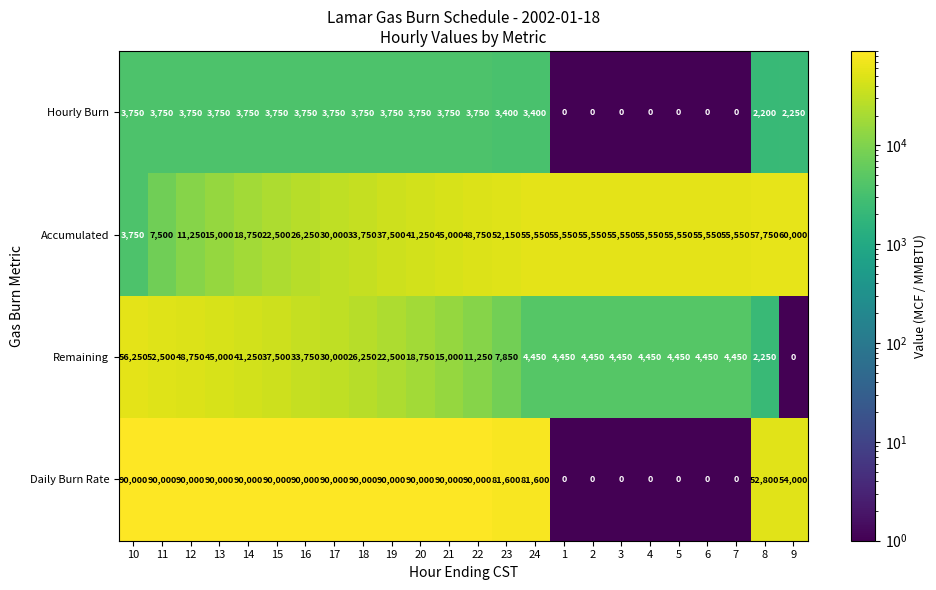

Rank the series by their average value, from highest to lowest.

Daily Burn Rate, Accumulated, Remaining, Hourly Burn